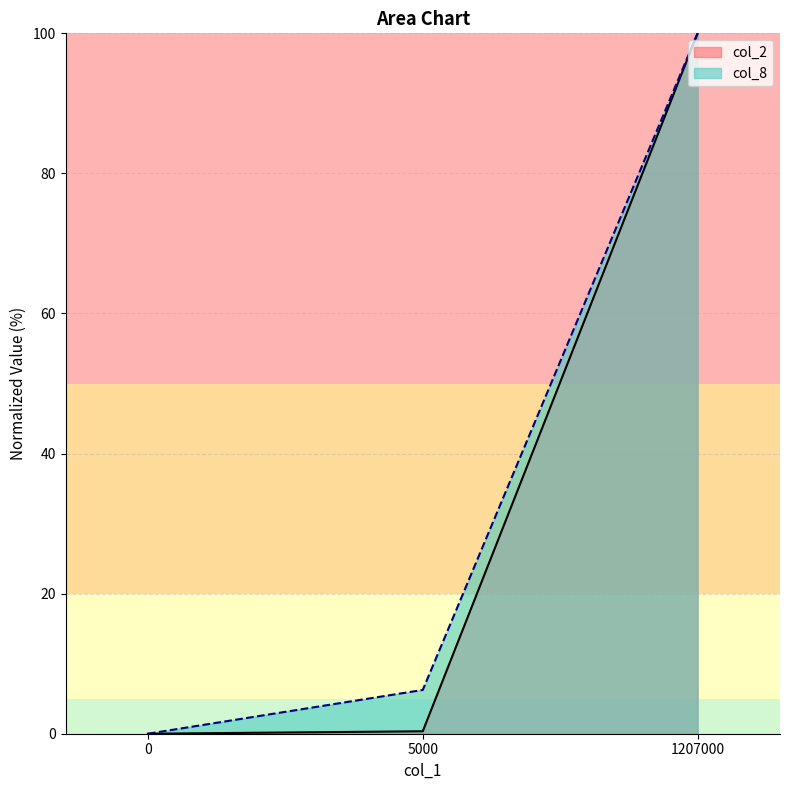

List the series in order of their overall mean, lowest first.

col_2, col_8